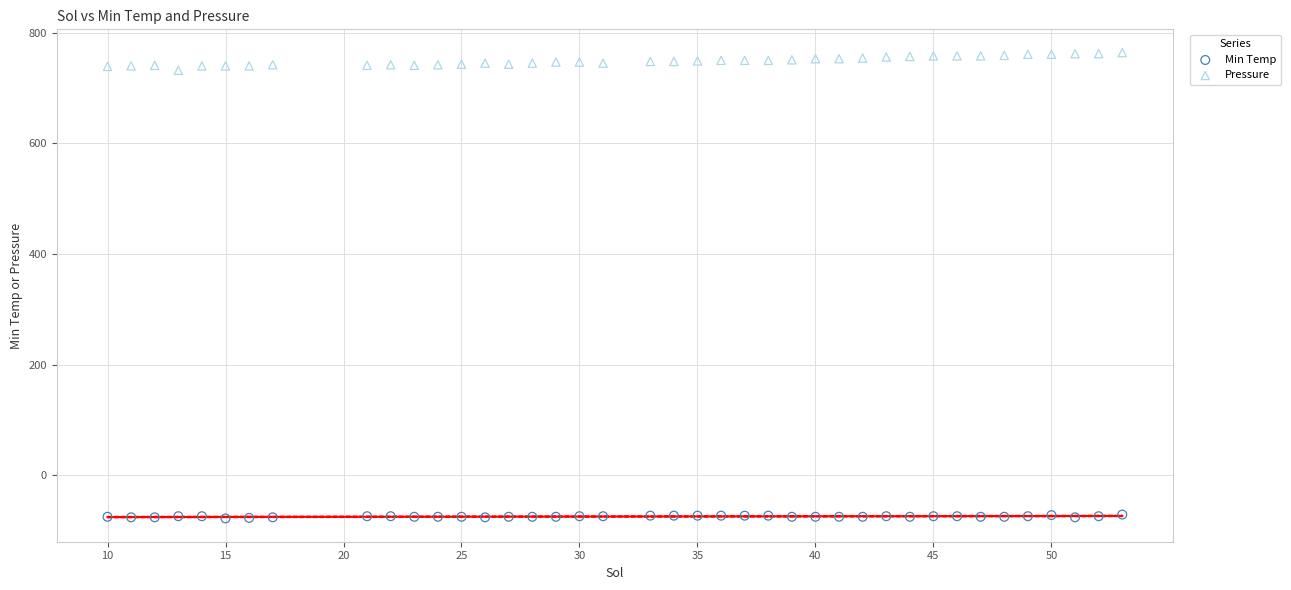

Which series contains the lowest Y value?

Min Temp